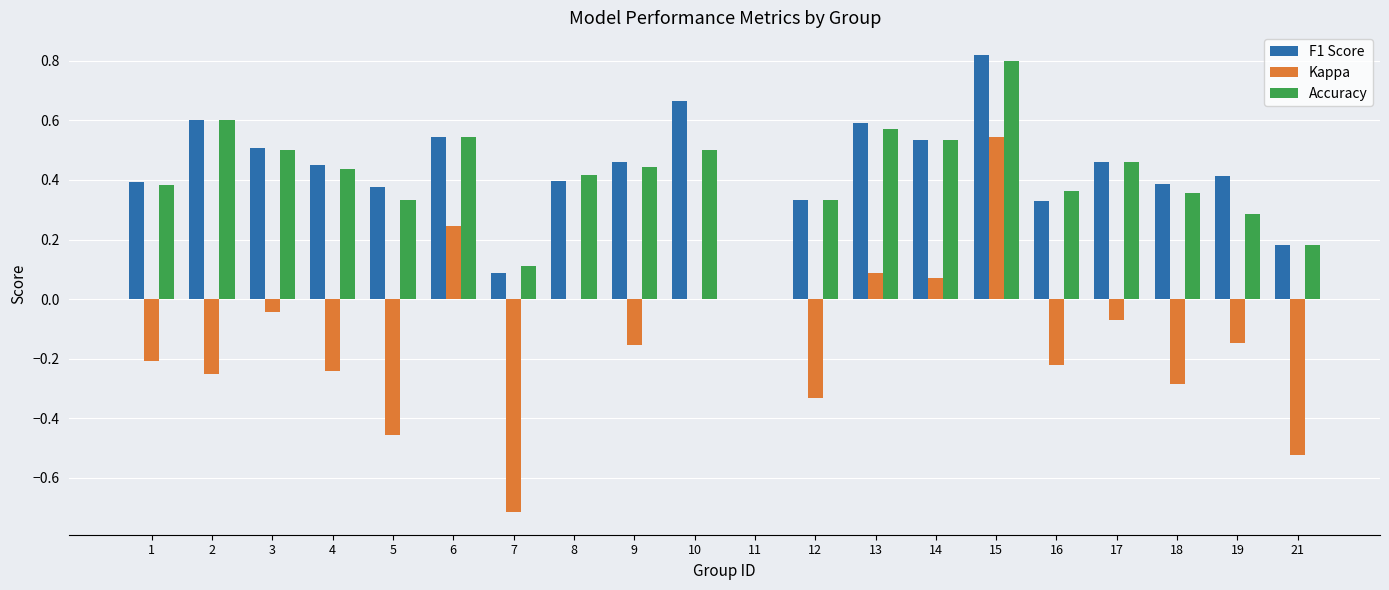

Is it true that F1 Score equals 0.5 at 9?

True